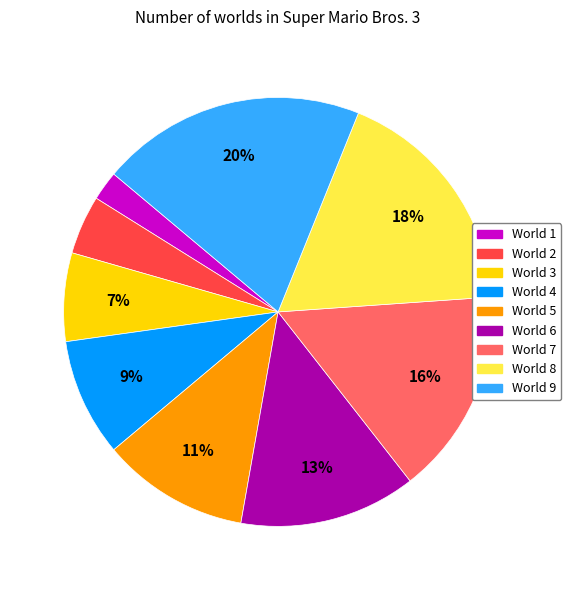

To the nearest percent, what is the difference between the largest and smallest slice percentages?

18%